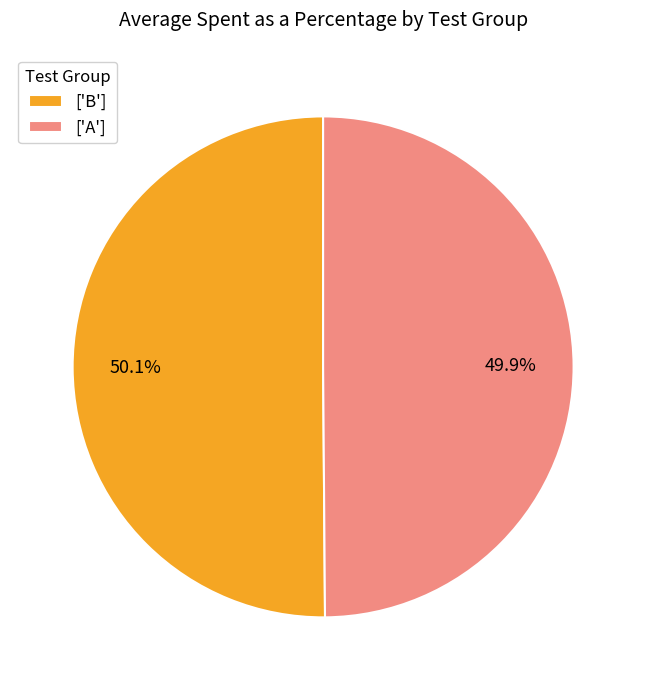

Does any single category account for the majority?

Yes